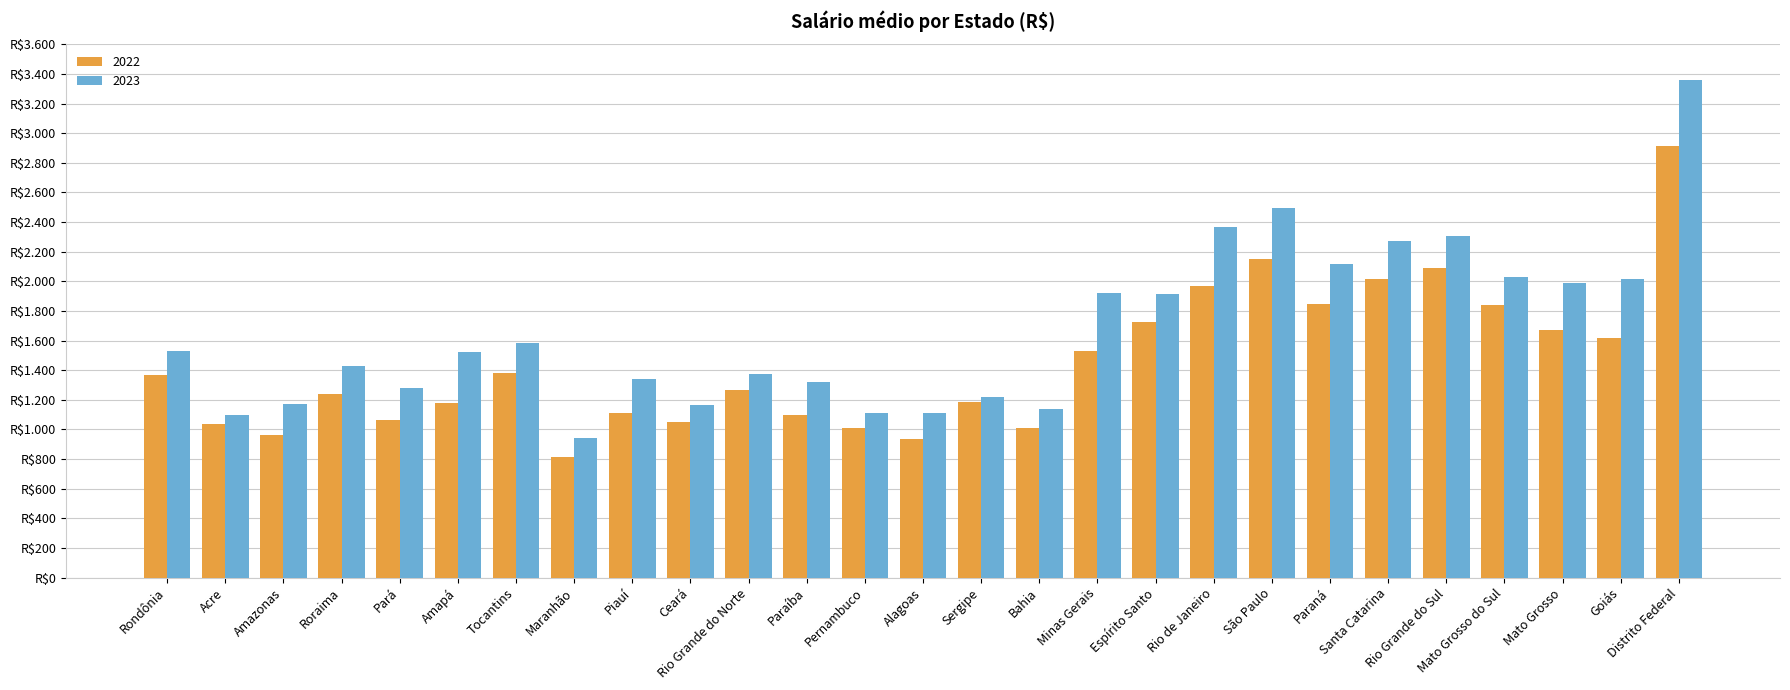

Reading left to right, transcribe all the data shown in this chart.

2022: Rondônia=1365	Acre=1038	Amazonas=965	Roraima=1242	Pará=1061	Amapá=1177	Tocantins=1379	Maranhão=814	Piauí=1110	Ceará=1050	Rio Grande do Norte=1267	Paraíba=1096	Pernambuco=1010	Alagoas=935	Sergipe=1187	Bahia=1010	Minas Gerais=1529	Espírito Santo=1723	Rio de Janeiro=1971	São Paulo=2148	Paraná=1846	Santa Catarina=2018	Rio Grande do Sul=2087	Mato Grosso do Sul=1839	Mato Grosso=1674	Goiás=1619	Distrito Federal=2913
2023: Rondônia=1527	Acre=1095	Amazonas=1172	Roraima=1425	Pará=1282	Amapá=1520	Tocantins=1581	Maranhão=945	Piauí=1342	Ceará=1166	Rio Grande do Norte=1373	Paraíba=1320	Pernambuco=1113	Alagoas=1110	Sergipe=1218	Bahia=1139	Minas Gerais=1918	Espírito Santo=1915	Rio de Janeiro=2367	São Paulo=2492	Paraná=2115	Santa Catarina=2269	Rio Grande do Sul=2304	Mato Grosso do Sul=2030	Mato Grosso=1991	Goiás=2017	Distrito Federal=3357